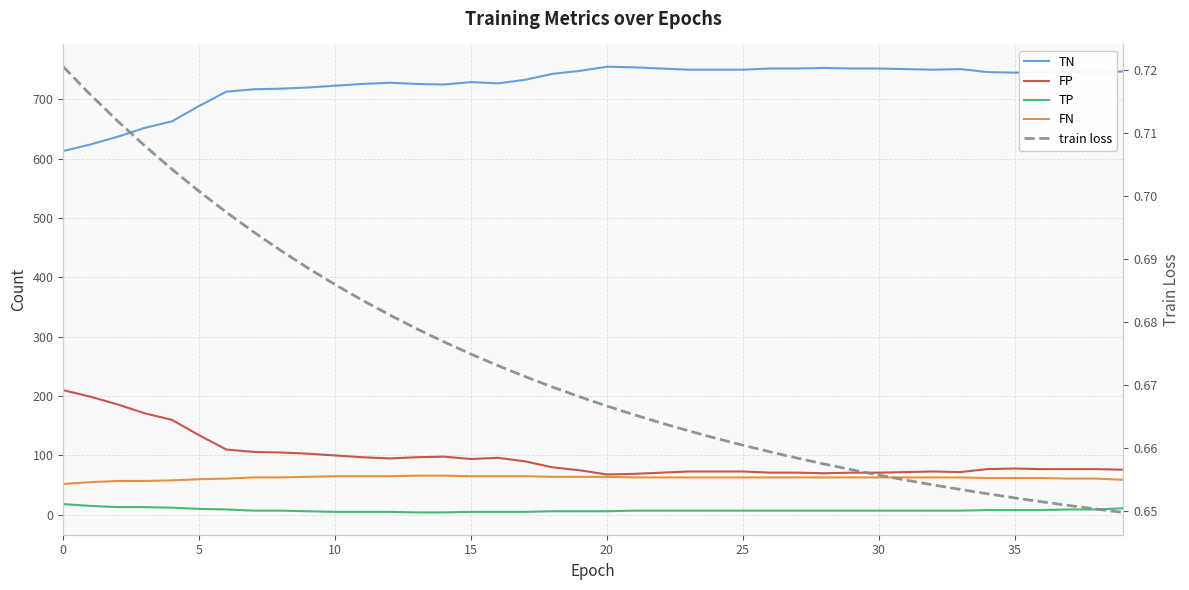

What is the spread (max minus min) of values at 23?

749.3